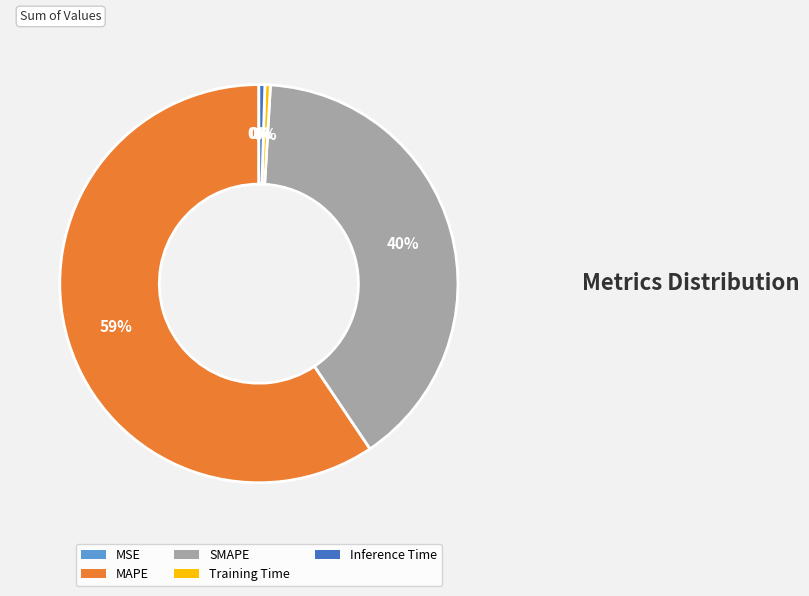

Which category has the biggest portion of the pie?

MAPE